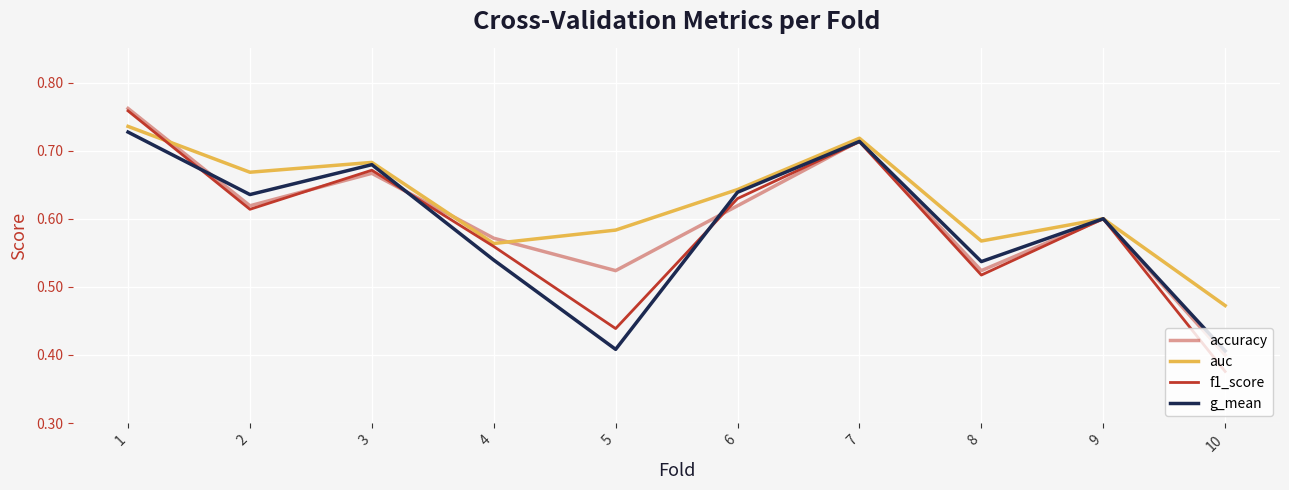

The g_mean series shows 0.1 at 10. True or false?

False